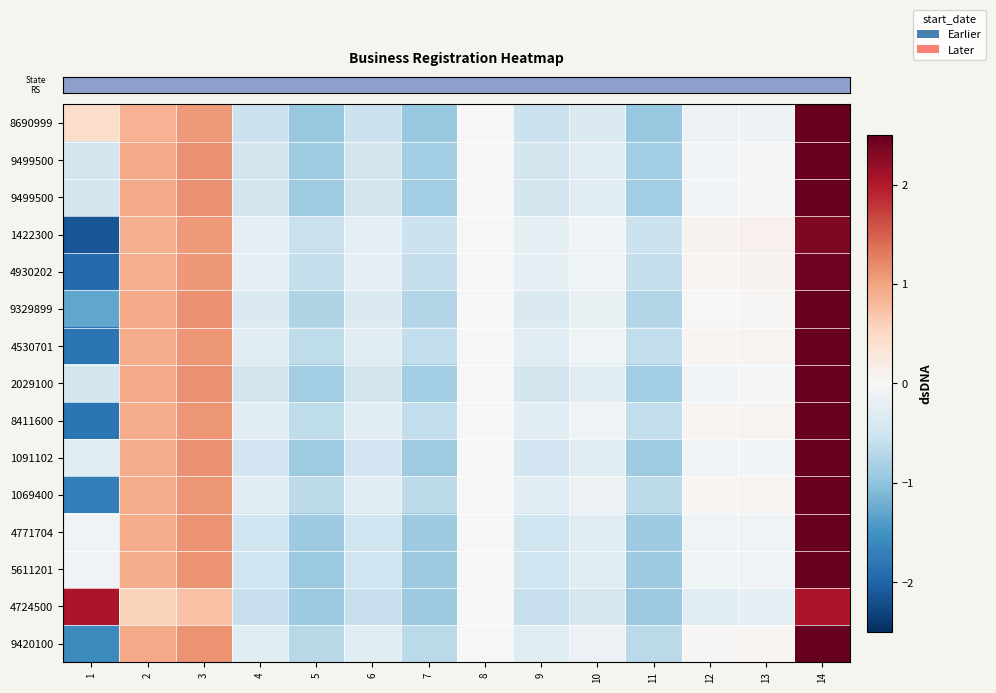

Is the value of row_11 at 12 greater than the value of row_0 at 3?

No